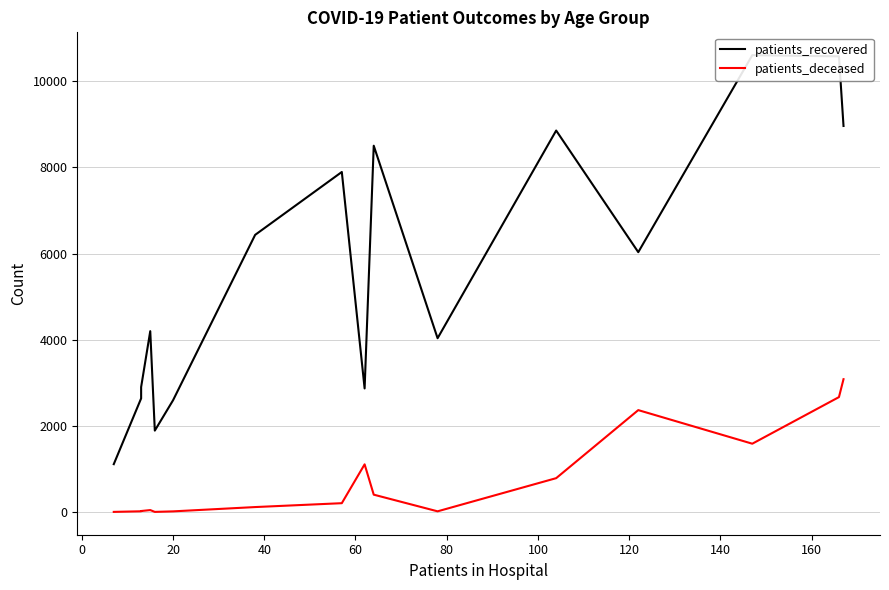

Does the chart have visible grid lines?

Yes